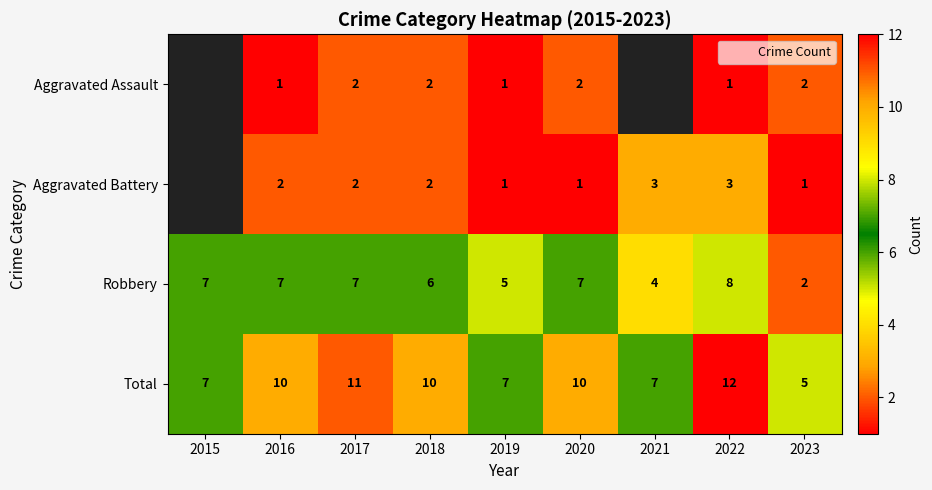

What is the spread (max minus min) of values at 2019?

6